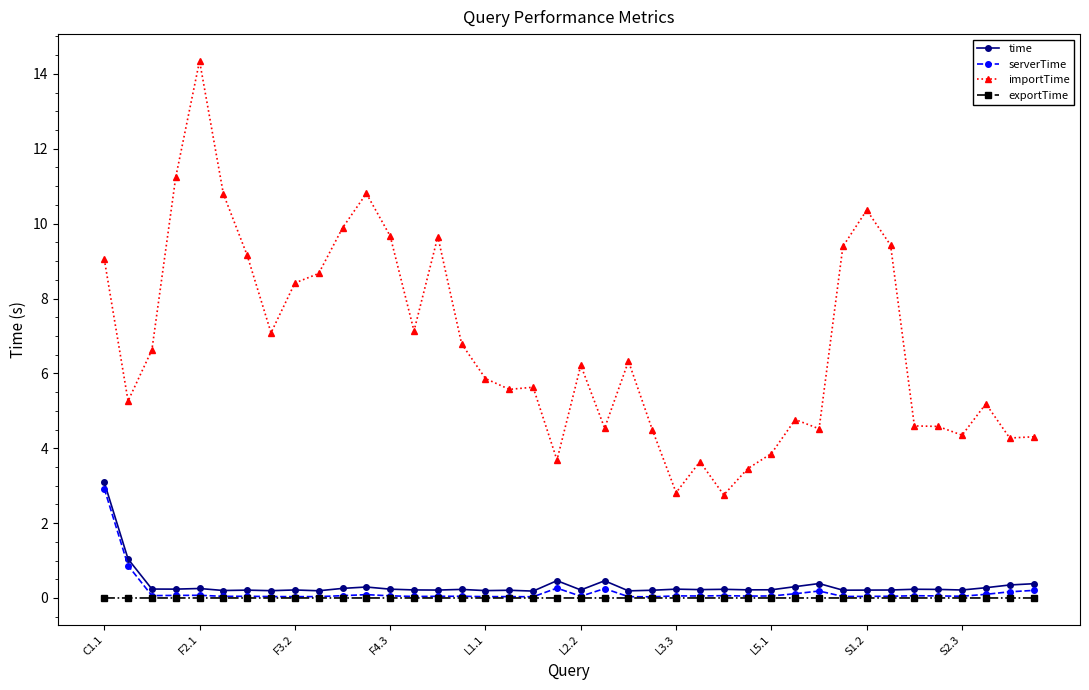

True or false: exportTime has more than 1 interior local peaks.

True